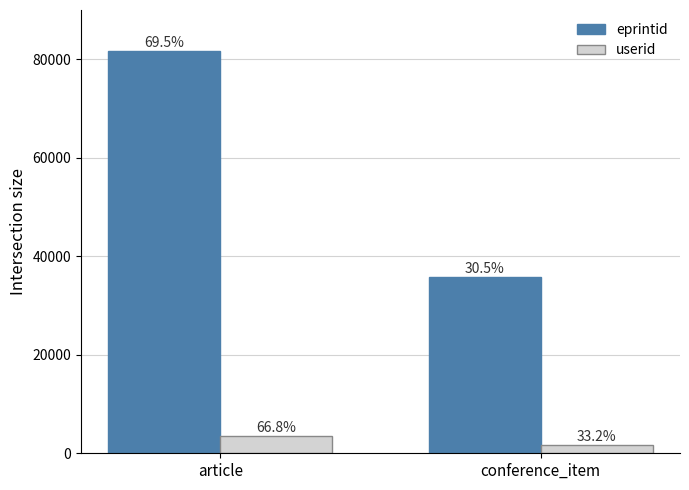

Which series changed the most between article and conference_item?

eprintid